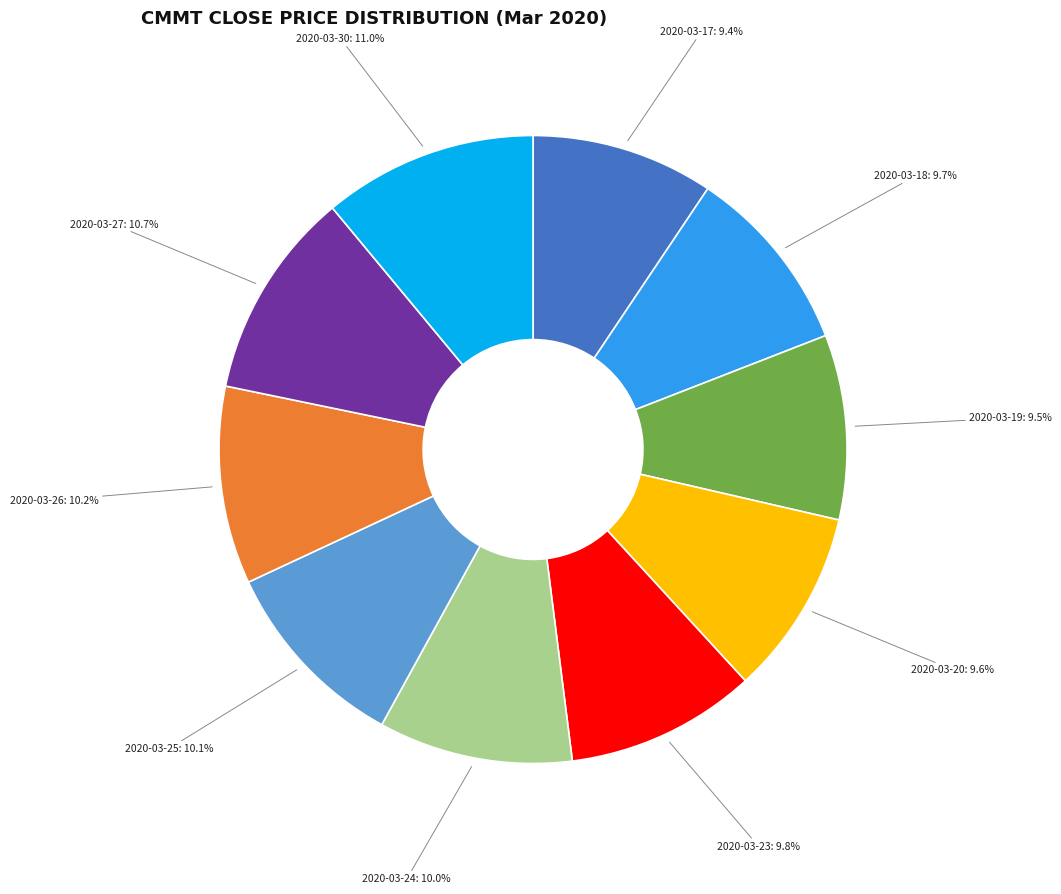

To the nearest percent, what percentage of the pie is 2020-03-18?

10%